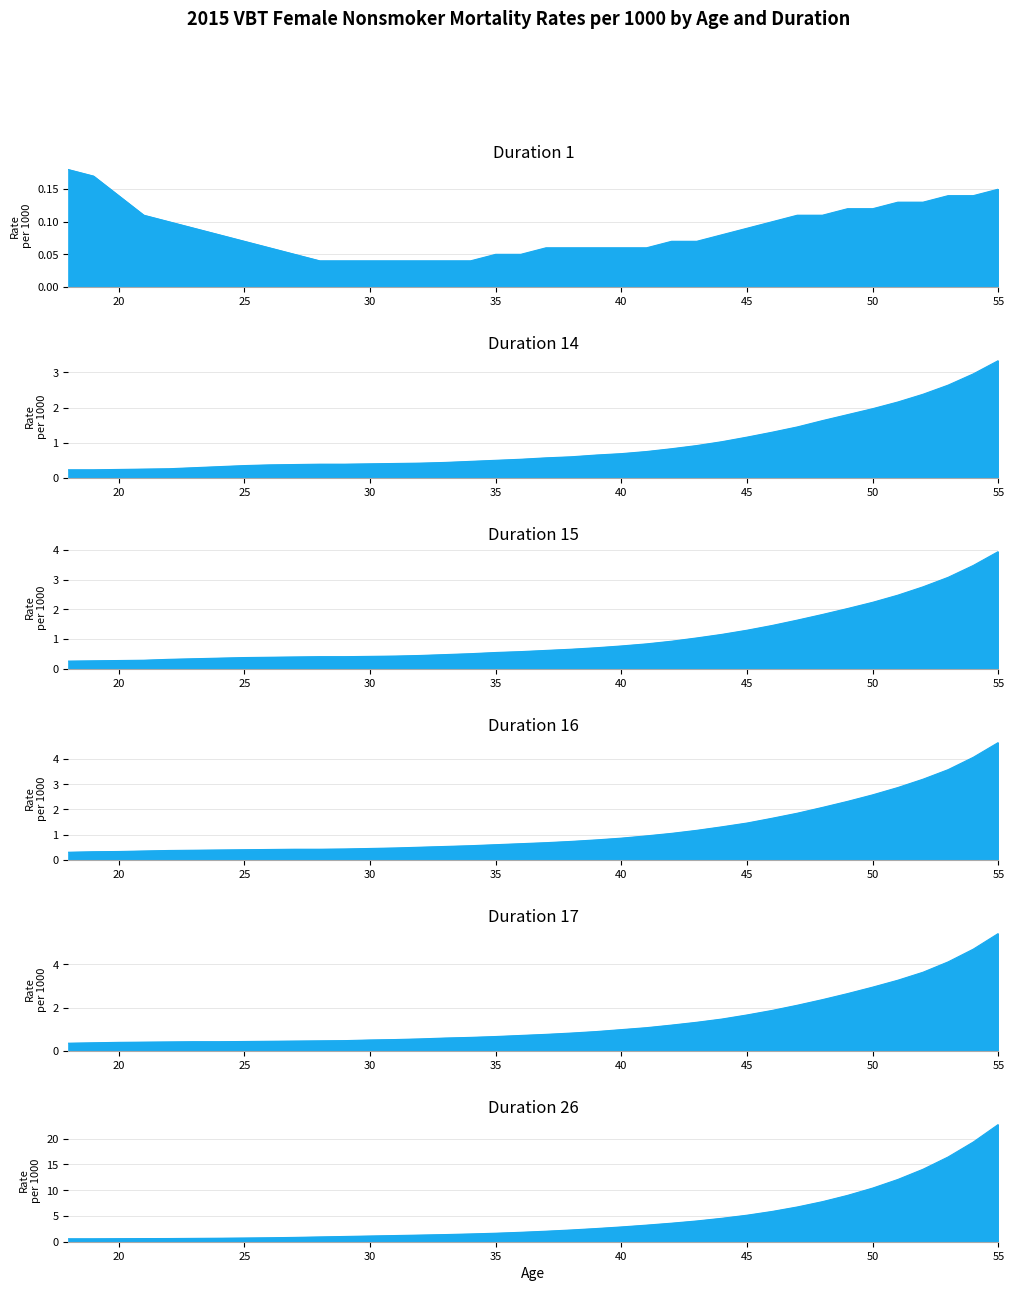

What is the sum of the Duration 15 values at 26 and 37?

1.0